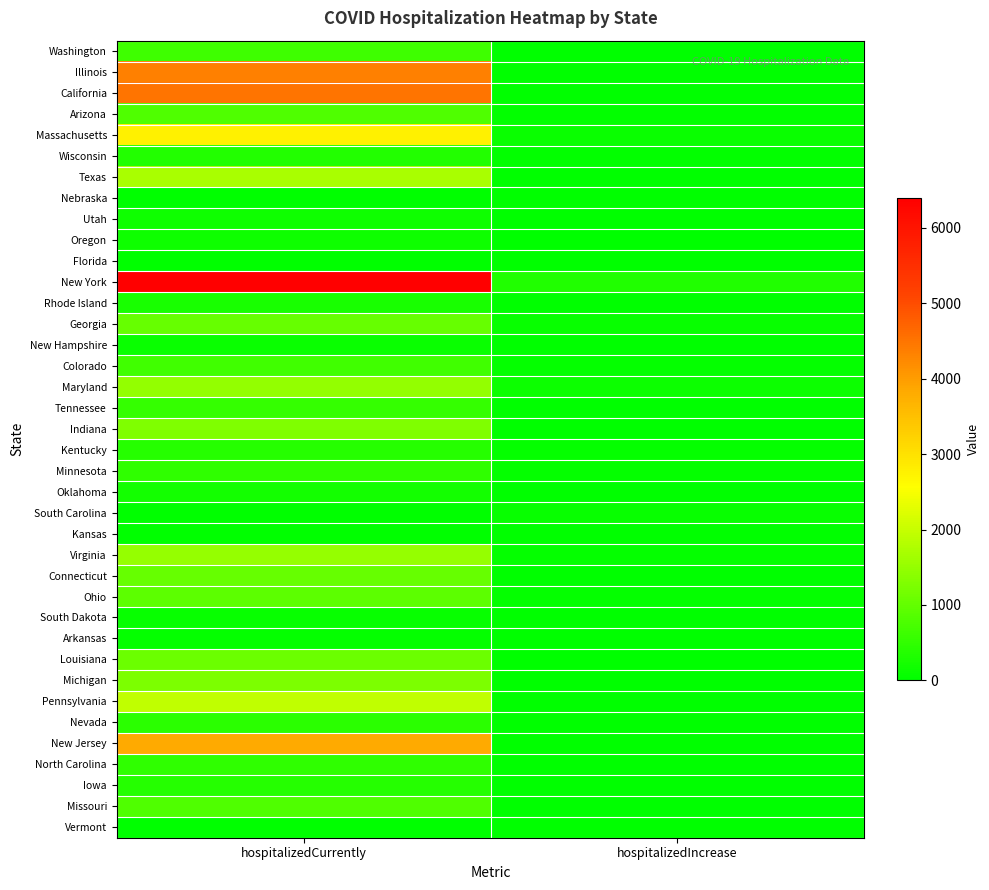

Reading left to right, what are all the values shown in this chart?

Washington: hospitalizedCurrently=626	hospitalizedIncrease=0
Illinois: hospitalizedCurrently=4367	hospitalizedIncrease=0
California: hospitalizedCurrently=4519	hospitalizedIncrease=0
Arizona: hospitalizedCurrently=808	hospitalizedIncrease=41
Massachusetts: hospitalizedCurrently=2767	hospitalizedIncrease=107
Wisconsin: hospitalizedCurrently=356	hospitalizedIncrease=38
Texas: hospitalizedCurrently=1716	hospitalizedIncrease=0
Nebraska: hospitalizedCurrently=0	hospitalizedIncrease=0
Utah: hospitalizedCurrently=161	hospitalizedIncrease=8
Oregon: hospitalizedCurrently=163	hospitalizedIncrease=7
Florida: hospitalizedCurrently=0	hospitalizedIncrease=0
New York: hospitalizedCurrently=6394	hospitalizedIncrease=328
Rhode Island: hospitalizedCurrently=272	hospitalizedIncrease=21
Georgia: hospitalizedCurrently=1029	hospitalizedIncrease=93
New Hampshire: hospitalizedCurrently=115	hospitalizedIncrease=9
Colorado: hospitalizedCurrently=671	hospitalizedIncrease=53
Maryland: hospitalizedCurrently=1496	hospitalizedIncrease=126
Tennessee: hospitalizedCurrently=535	hospitalizedIncrease=19
Indiana: hospitalizedCurrently=1294	hospitalizedIncrease=0
Kentucky: hospitalizedCurrently=385	hospitalizedIncrease=52
Minnesota: hospitalizedCurrently=498	hospitalizedIncrease=70
Oklahoma: hospitalizedCurrently=215	hospitalizedIncrease=5
South Carolina: hospitalizedCurrently=0	hospitalizedIncrease=83
Kansas: hospitalizedCurrently=0	hospitalizedIncrease=20
Virginia: hospitalizedCurrently=1511	hospitalizedIncrease=65
Connecticut: hospitalizedCurrently=1033	hospitalizedIncrease=0
Ohio: hospitalizedCurrently=944	hospitalizedIncrease=73
South Dakota: hospitalizedCurrently=80	hospitalizedIncrease=6
Arkansas: hospitalizedCurrently=65	hospitalizedIncrease=11
Louisiana: hospitalizedCurrently=1091	hospitalizedIncrease=0
Michigan: hospitalizedCurrently=1256	hospitalizedIncrease=0
Pennsylvania: hospitalizedCurrently=1934	hospitalizedIncrease=0
Nevada: hospitalizedCurrently=425	hospitalizedIncrease=0
New Jersey: hospitalizedCurrently=3823	hospitalizedIncrease=0
North Carolina: hospitalizedCurrently=492	hospitalizedIncrease=0
Iowa: hospitalizedCurrently=387	hospitalizedIncrease=0
Missouri: hospitalizedCurrently=812	hospitalizedIncrease=0
Vermont: hospitalizedCurrently=17	hospitalizedIncrease=0